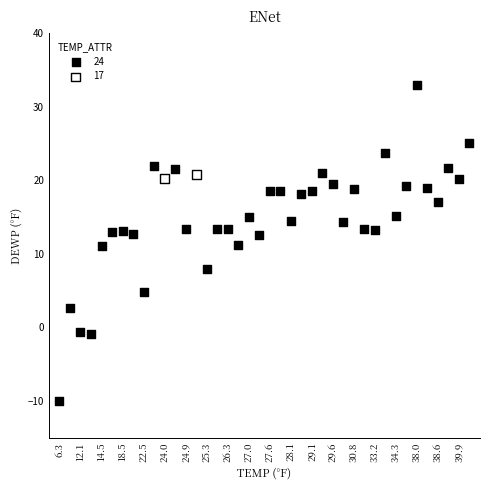

Which series has the widest spread of Y values?

24